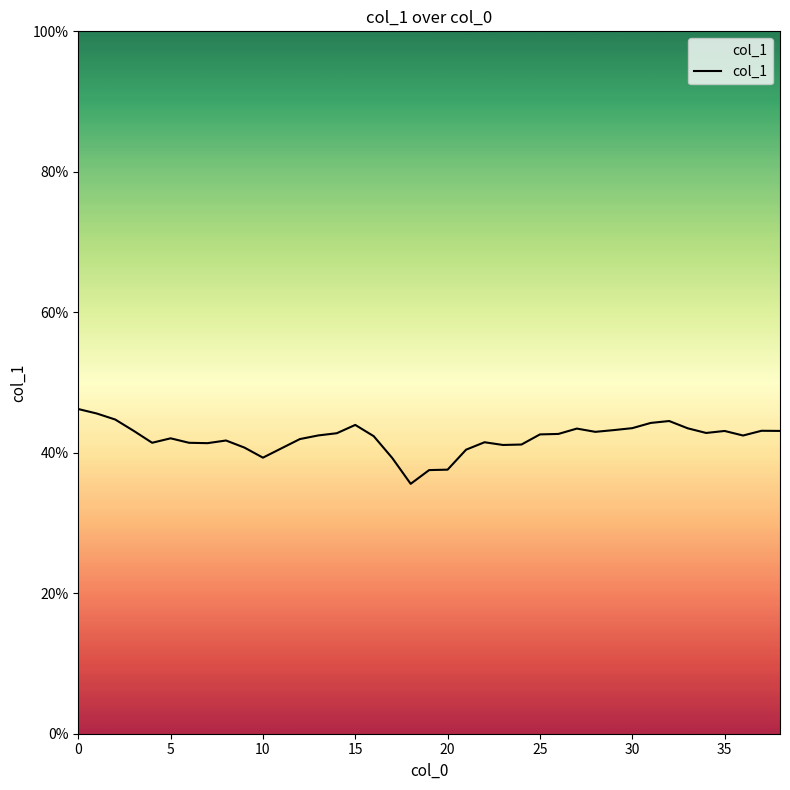

True or false: the data shows 0.4 at 22.

True